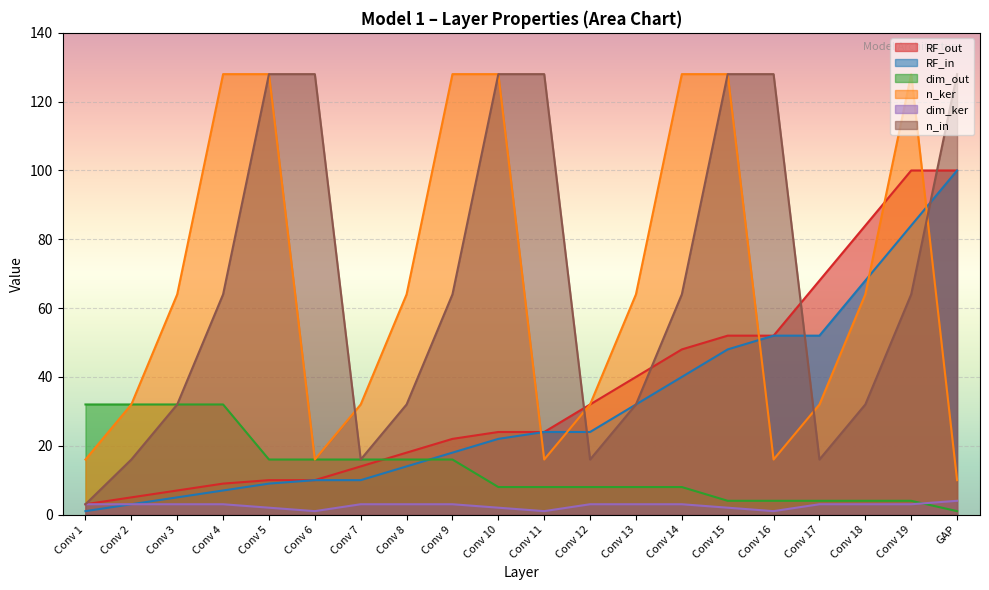

At which label is dim_ker closest to 2?

Conv 5